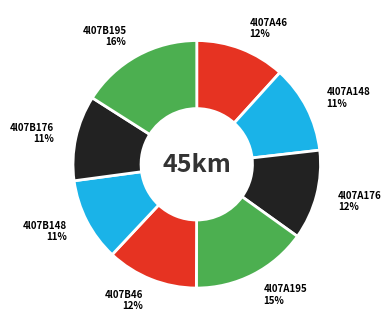

Count the number of slices in the pie.

8